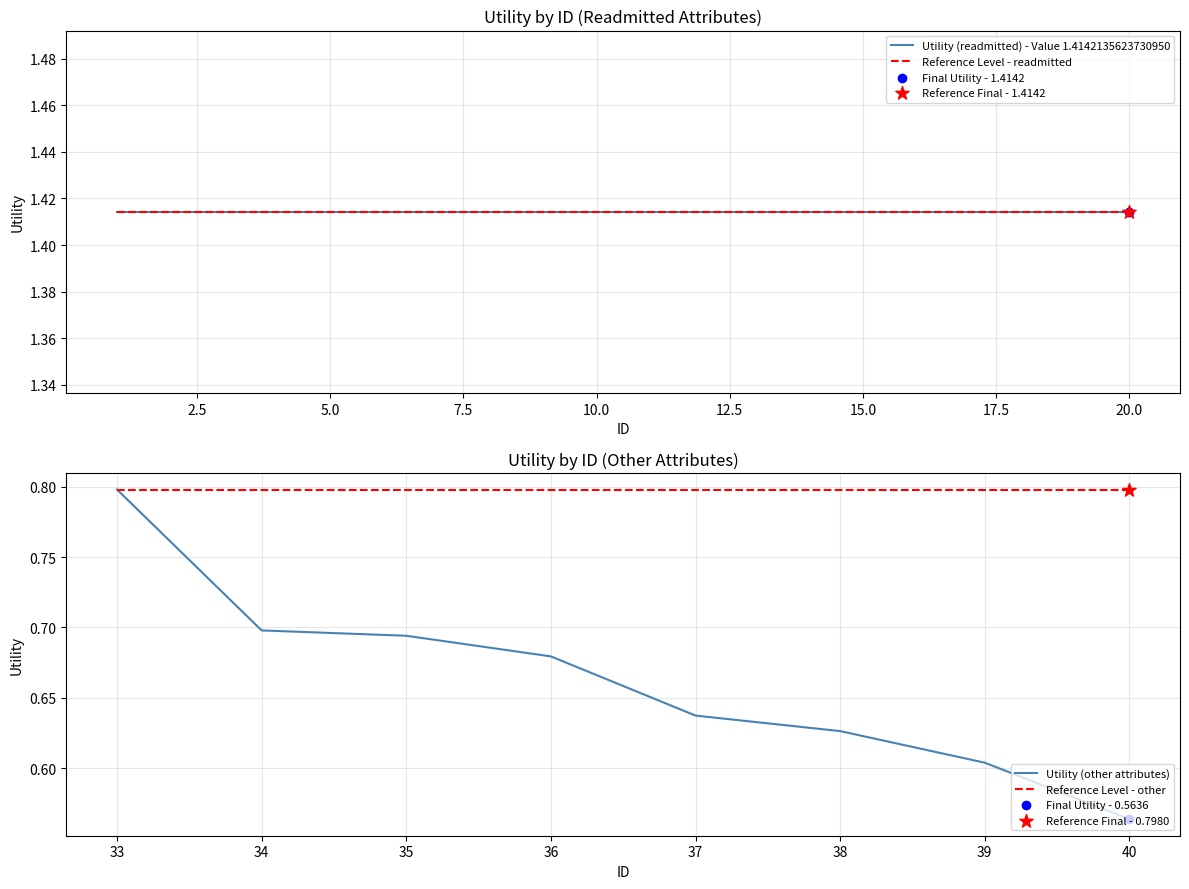

Which series has the largest Y range (max minus min)?

other_attributes